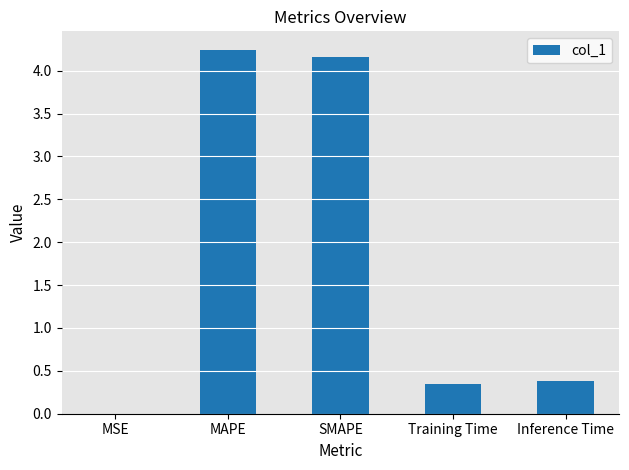

Is it true that the value at MAPE is 6.6?

False